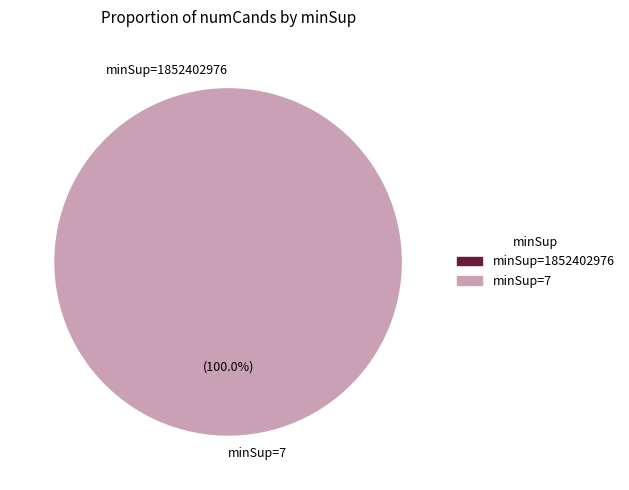

Which category has the smallest portion of the pie?

1852402976